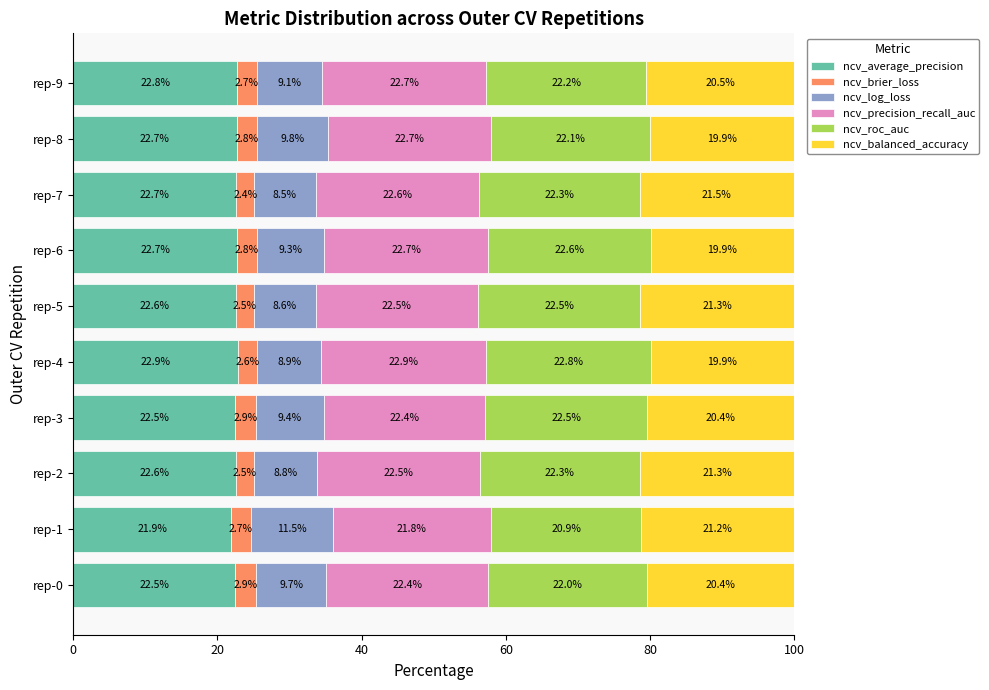

How many data points in ncv_average_precision are above 22?

9